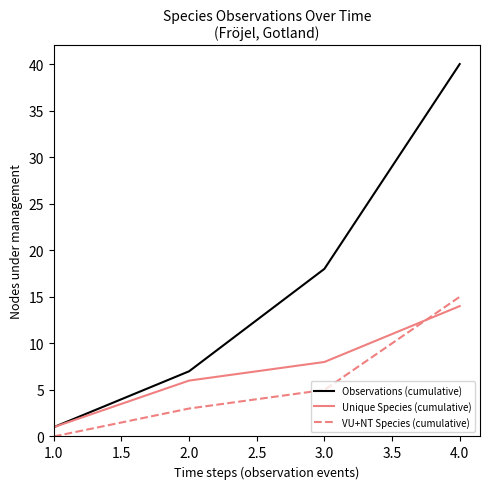

True or false: VU+NT Species (cumulative) and Unique Species (cumulative) cross at least once.

True